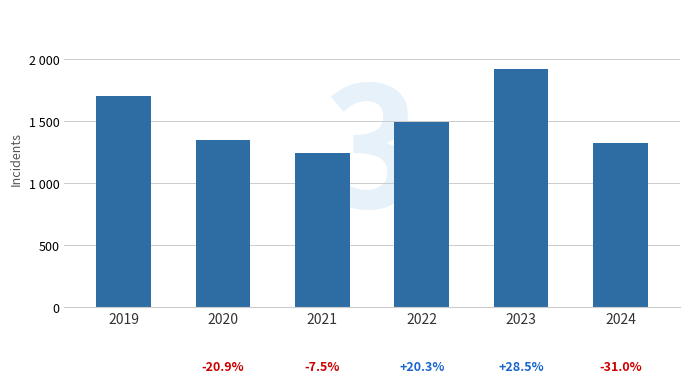

Which category has the lowest value across all series?

2021